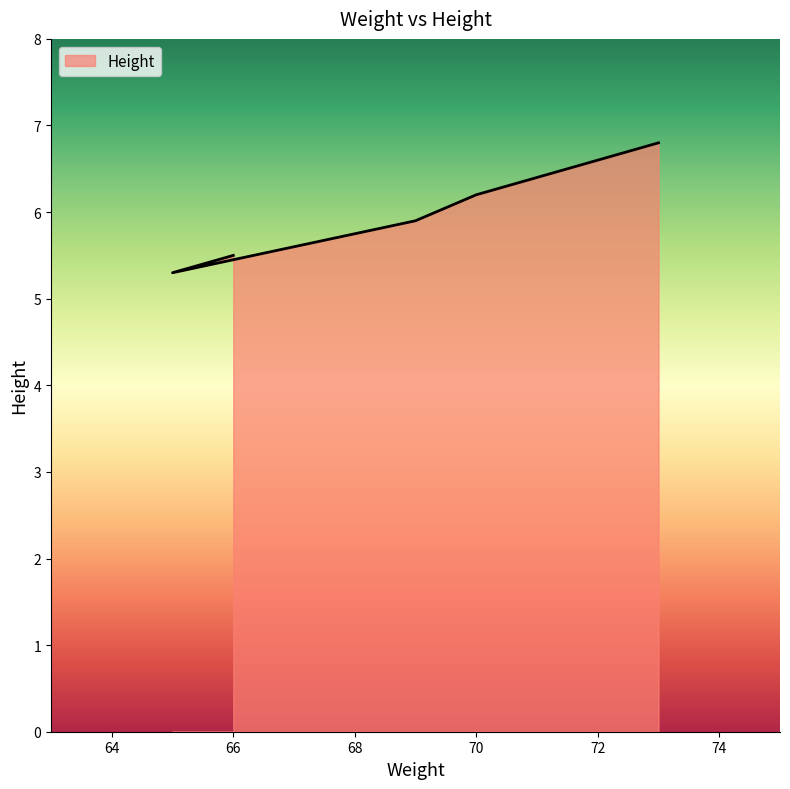

The chart shows a value of 5.9 at 69. True or false?

True